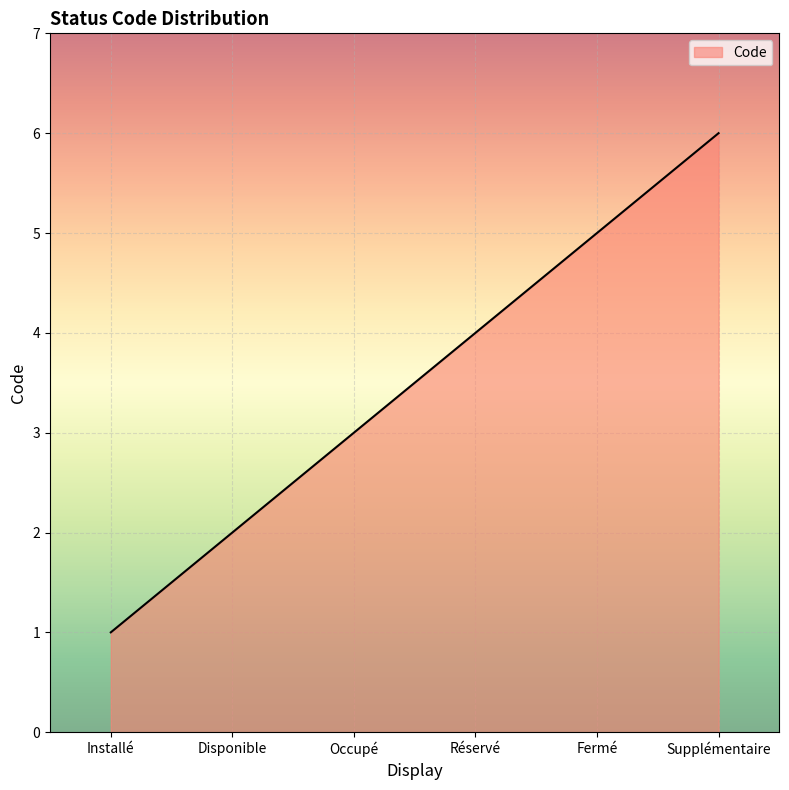

Read the value at Occupé.

3